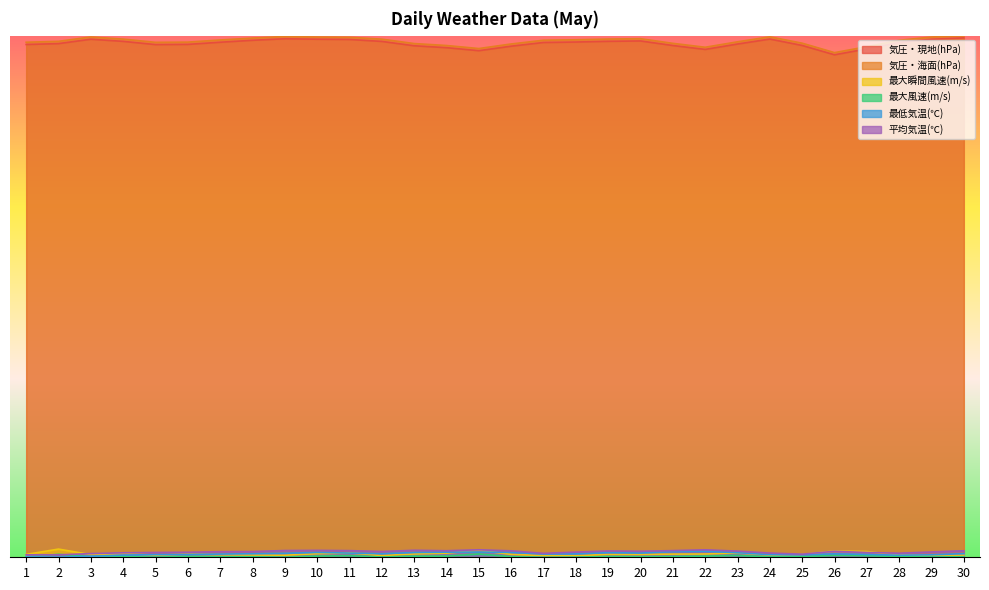

What are all the series names shown in the legend?

気圧・現地(hPa), 気圧・海面(hPa), 最大瞬間風速(m/s), 最大風速(m/s), 最低気温(℃), 平均気温(℃)